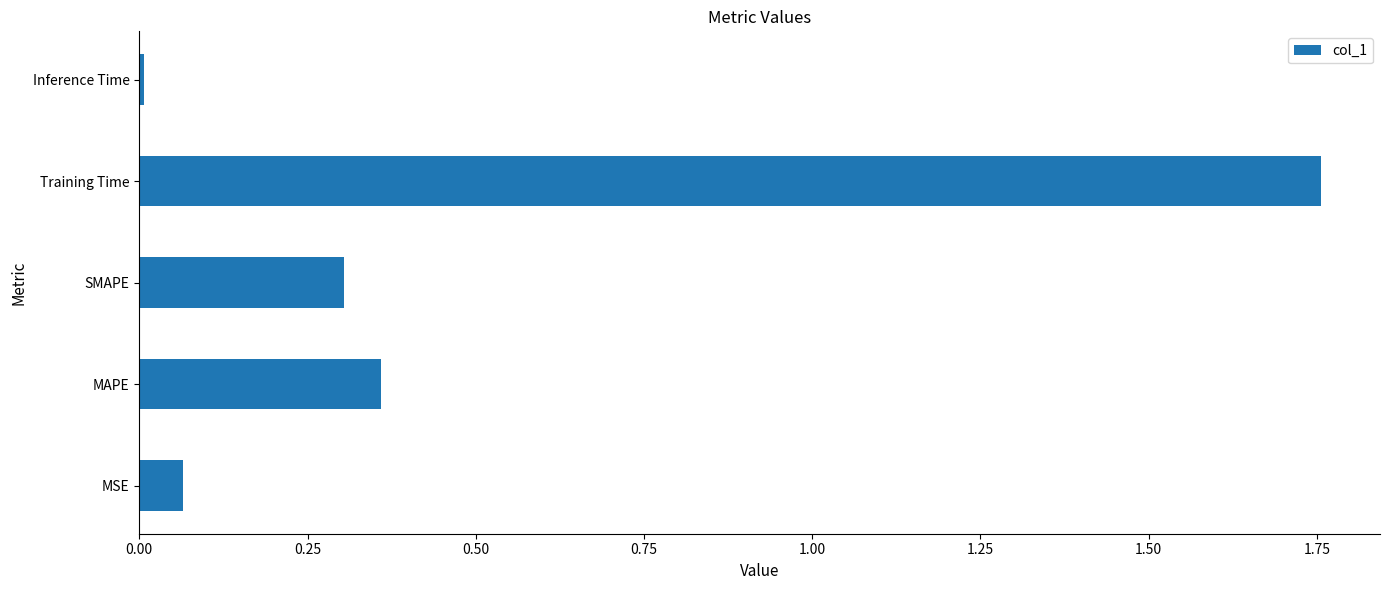

What is the change in value from MSE to SMAPE?

+0.2